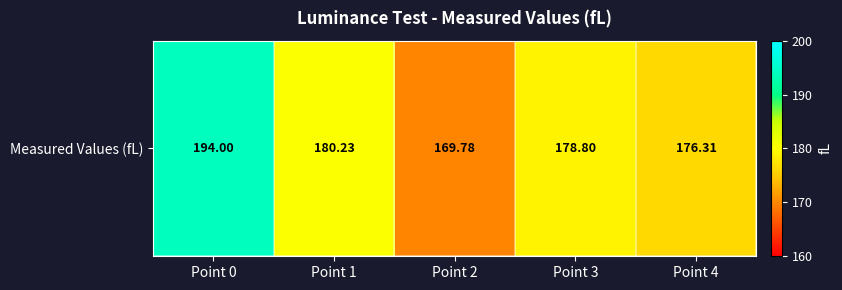

How many values exceed 178?

3